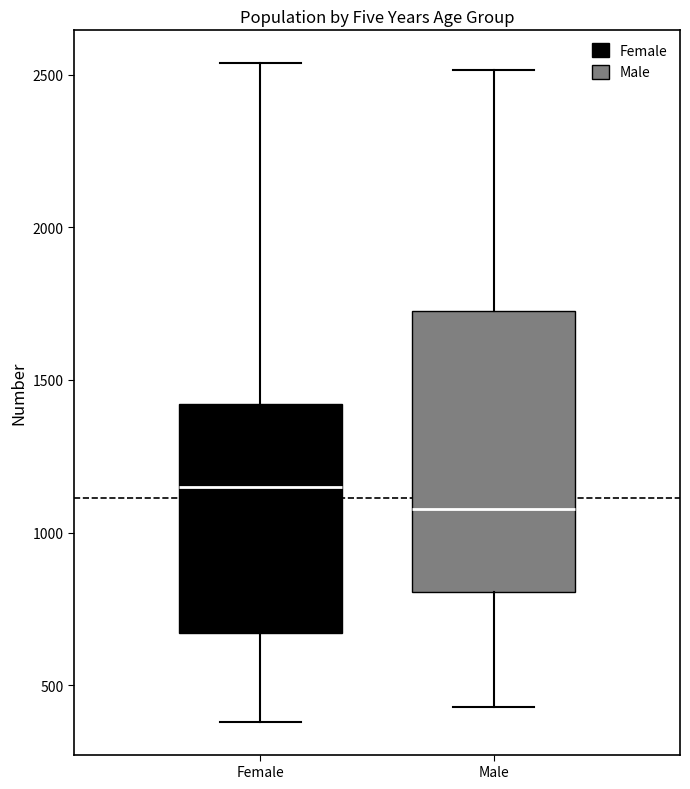

Which box is the tallest, from its lower edge to its upper edge?

Male